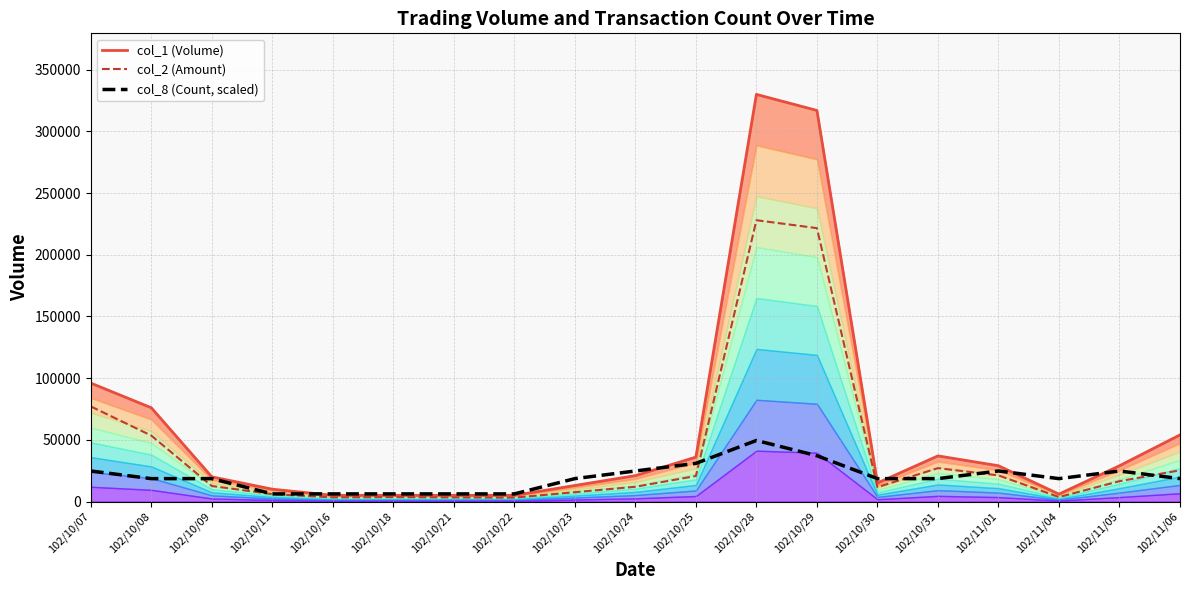

After their last crossing, which series has the higher values: col_8 (Count, scaled) or col_2 (Amount)?

col_2 (Amount)